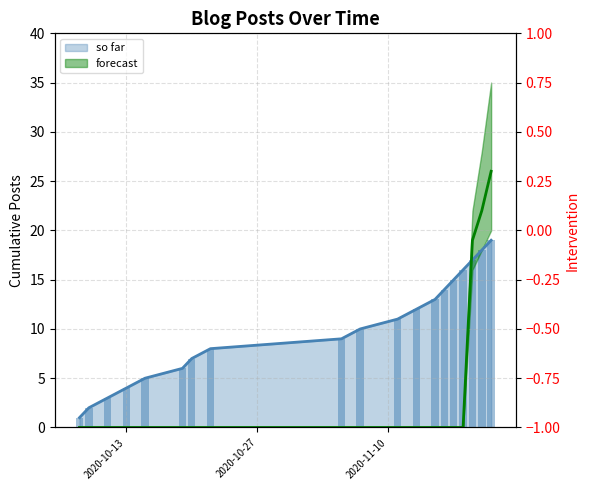

What is the maximum value shown in the chart?

26